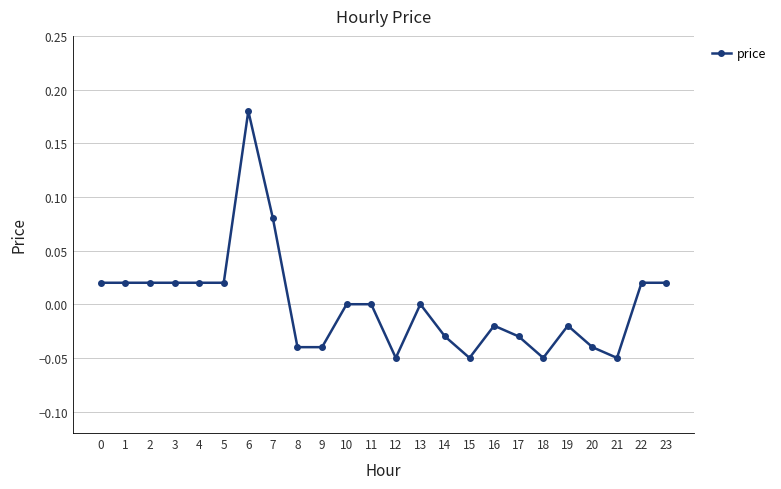

Between 11 and 4, which is larger?

4